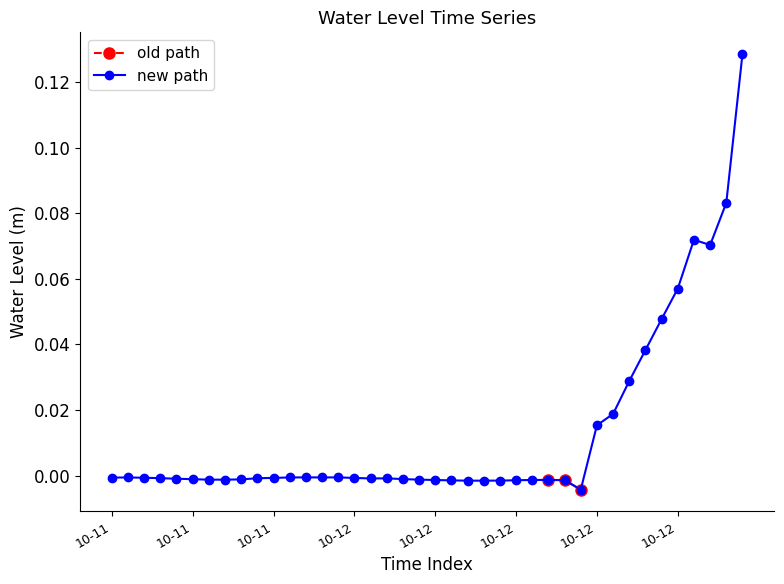

Reading right to left, transcribe all the data shown in this chart.

0.1	0.1	0.1	0.1	0.1	0.0	0.0	0.0	0.0	0.0	-0.0	-0.0	-0.0	-0.0	-0.0	-0.0	-0.0	-0.0	-0.0	-0.0	-0.0	-0.0	-0.0	-0.0	-0.0	-0.0	-0.0	-0.0	-0.0	-0.0	-0.0	-0.0	-0.0	-0.0	-0.0	-0.0	-0.0	-0.0	-0.0	-0.0